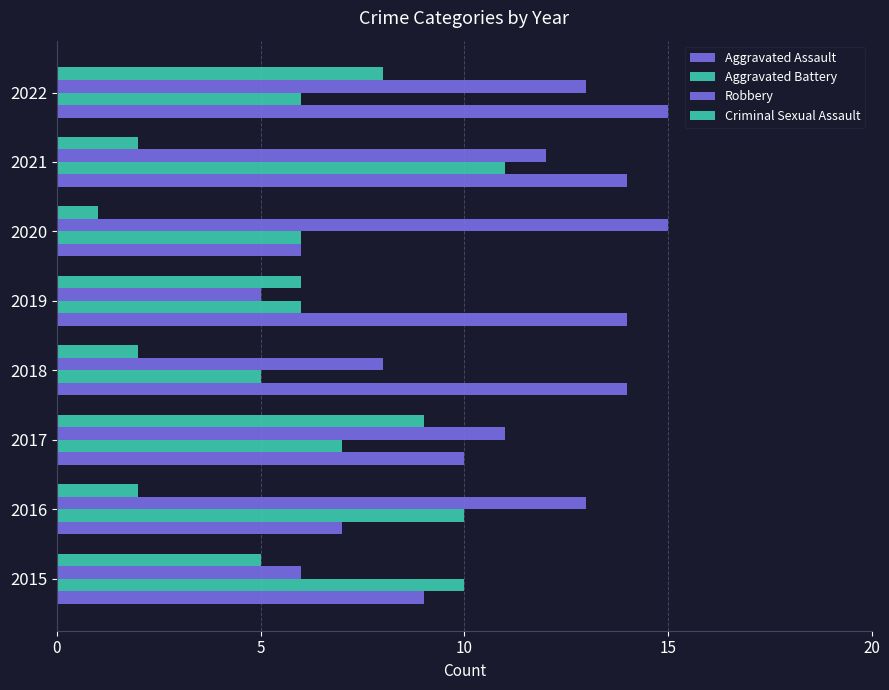

List the series in order of their peak value, lowest first.

Criminal Sexual Assault, Aggravated Battery, Aggravated Assault, Robbery